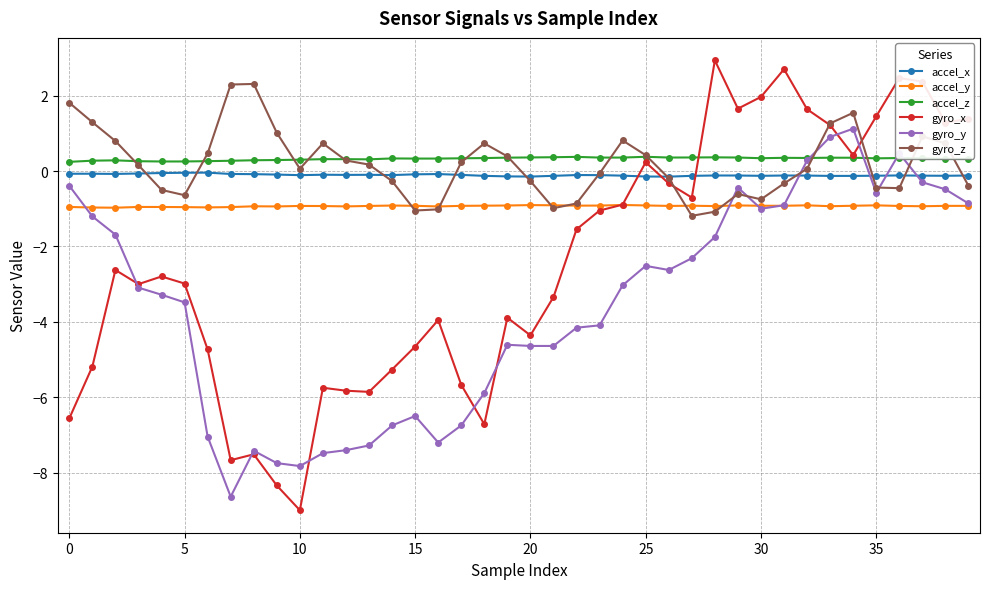

After their last crossing, which series has the higher values: gyro_x or accel_x?

gyro_x